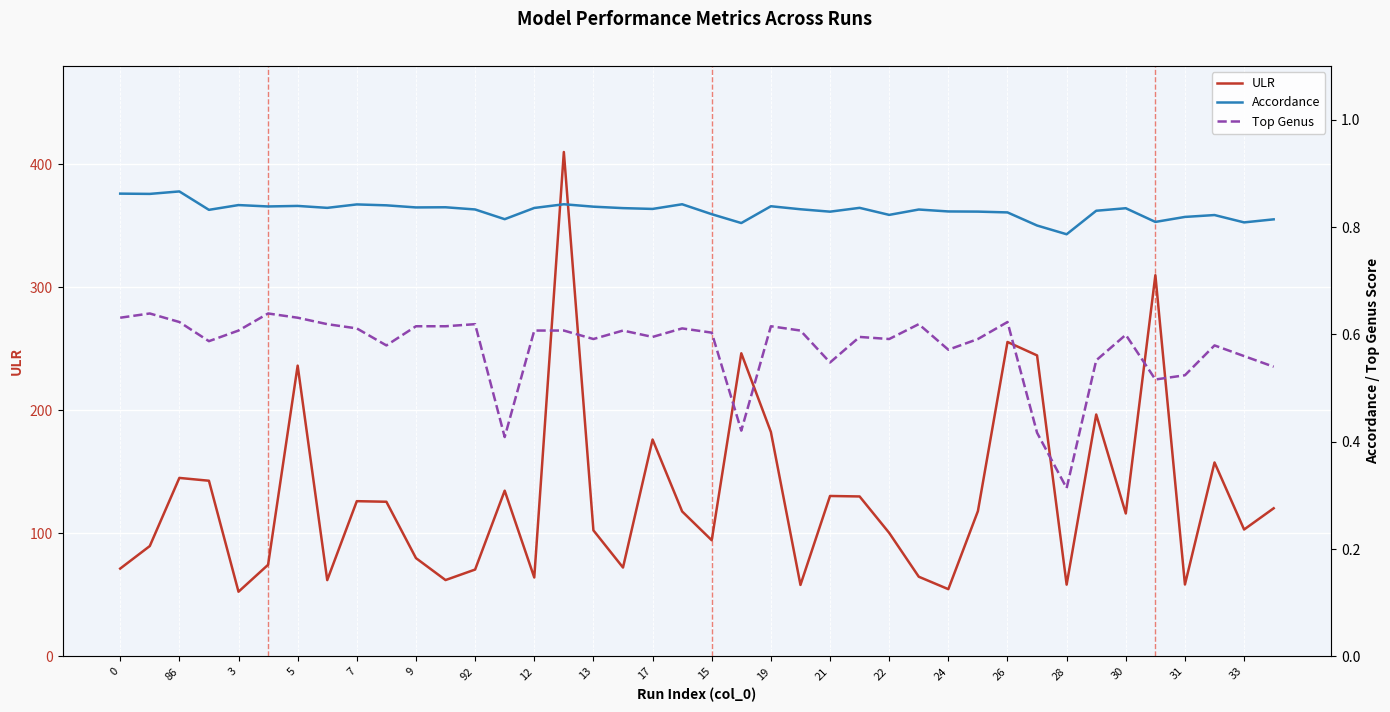

What is the label of the 11th point from the right?

29